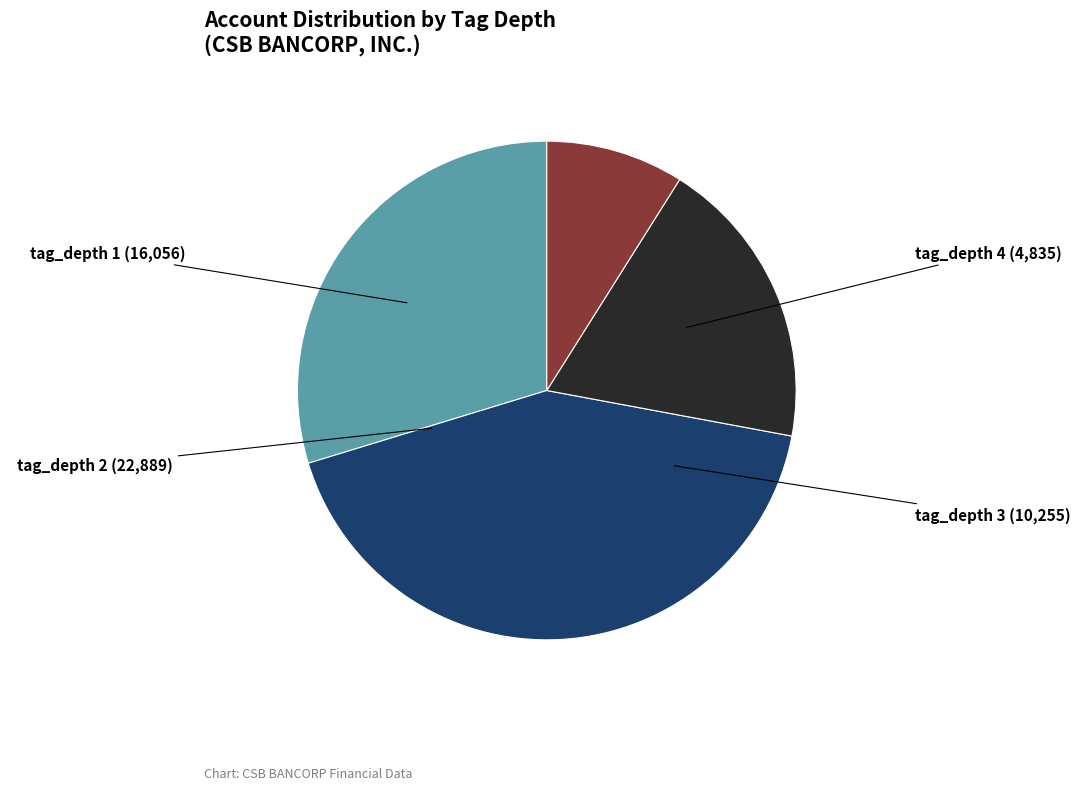

Is there a majority slice in this chart?

No